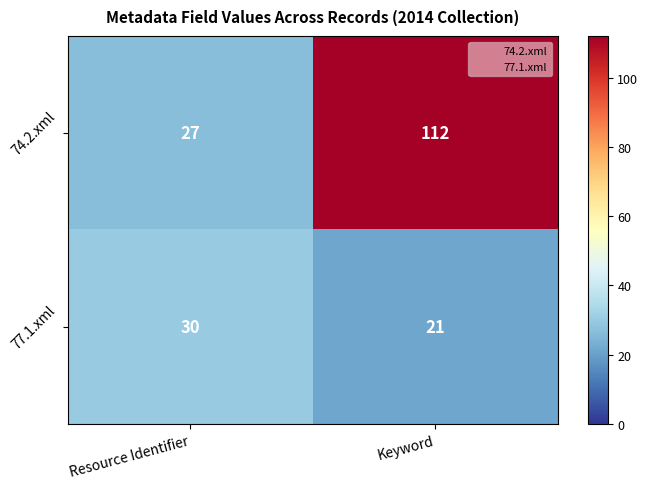

Reading left to right, what are all the values shown in this chart?

74.2.xml: Resource Identifier=27	Keyword=112
77.1.xml: Resource Identifier=30	Keyword=21